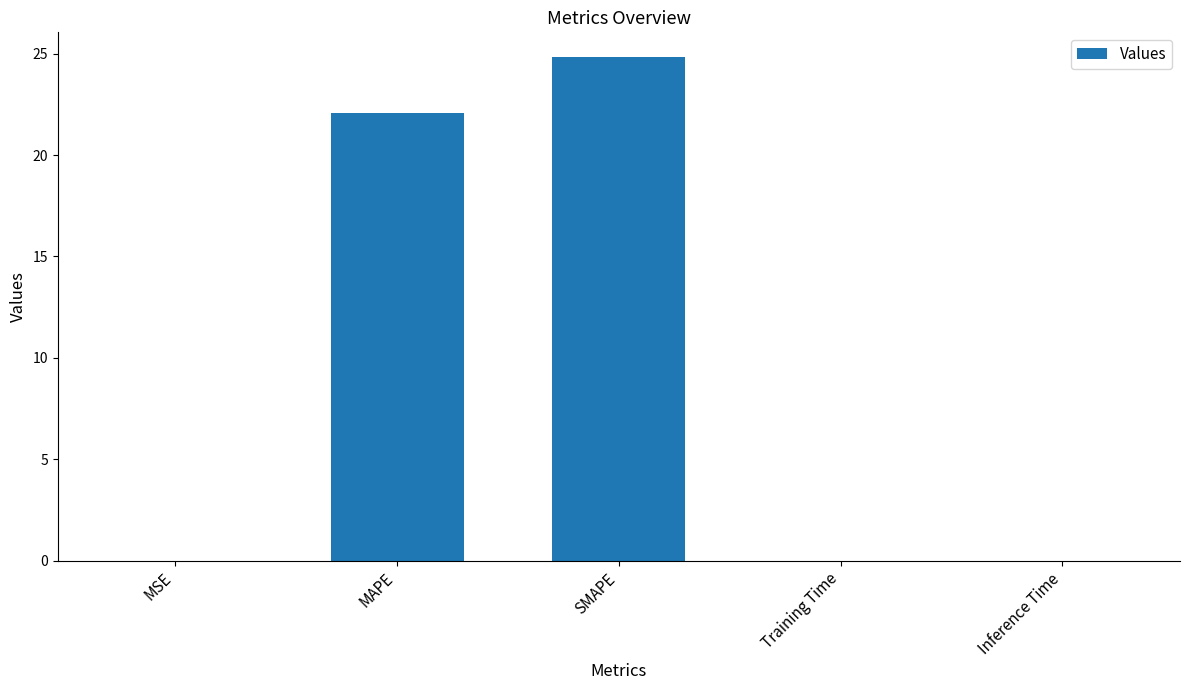

The chart shows a value of 5.1 at SMAPE. True or false?

False